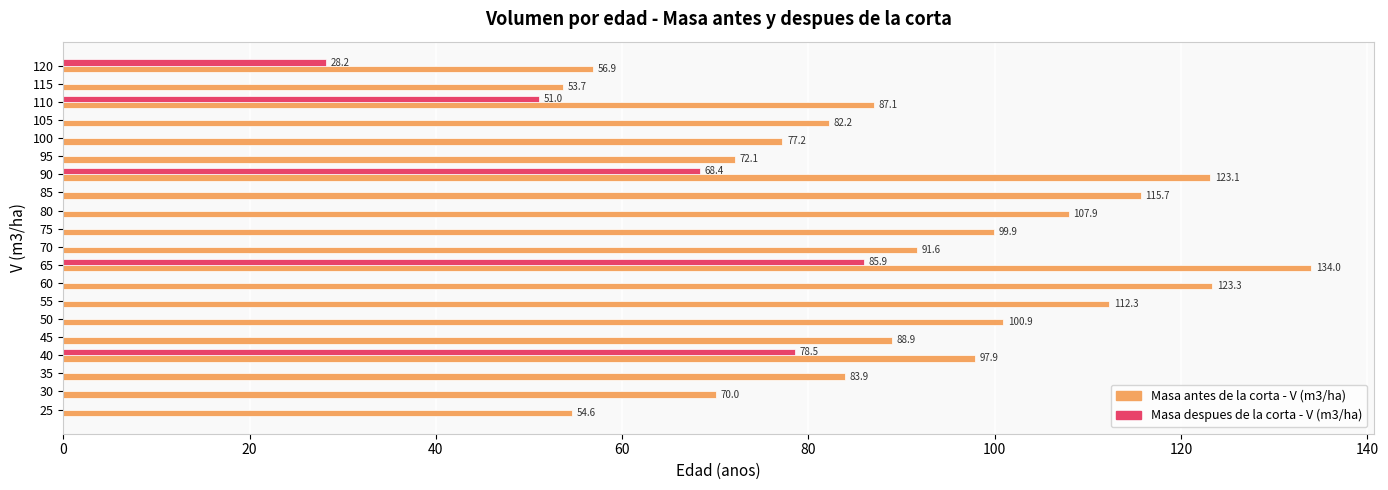

At which category is the sum across all series the highest?

65